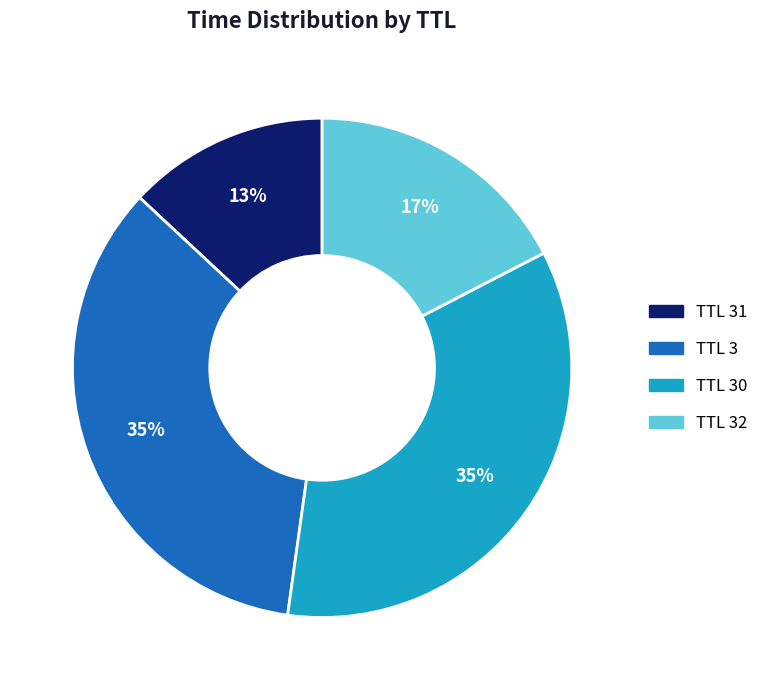

How many segments does this pie chart have?

4